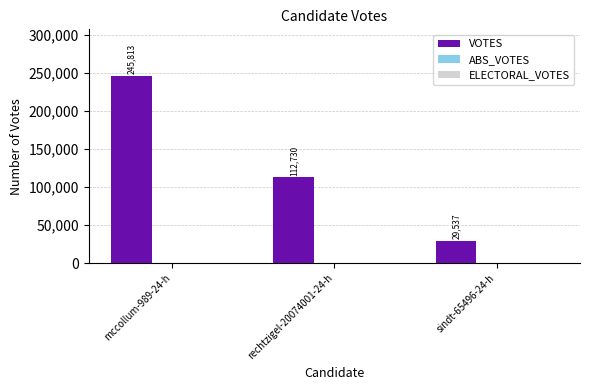

Reading left to right, extract all data points from this chart.

mccollum-989-24-h=245813	rechtzigel-20074001-24-h=112730	sindt-65496-24-h=29537